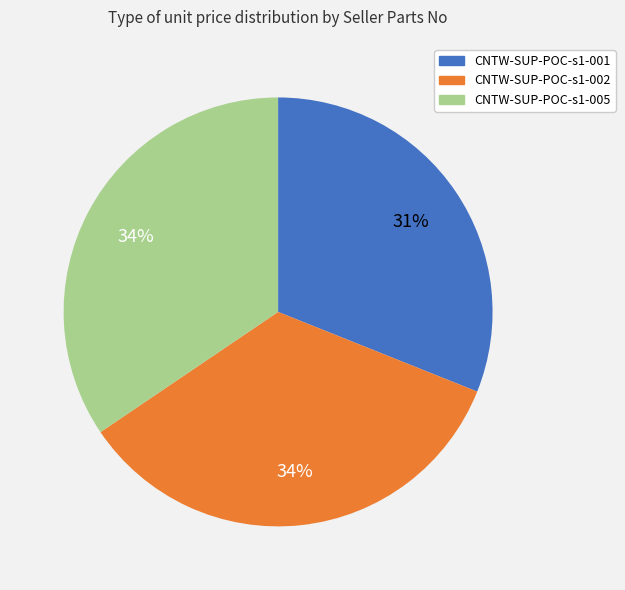

To the nearest percent, what is the difference between the largest and smallest slice percentages?

3%